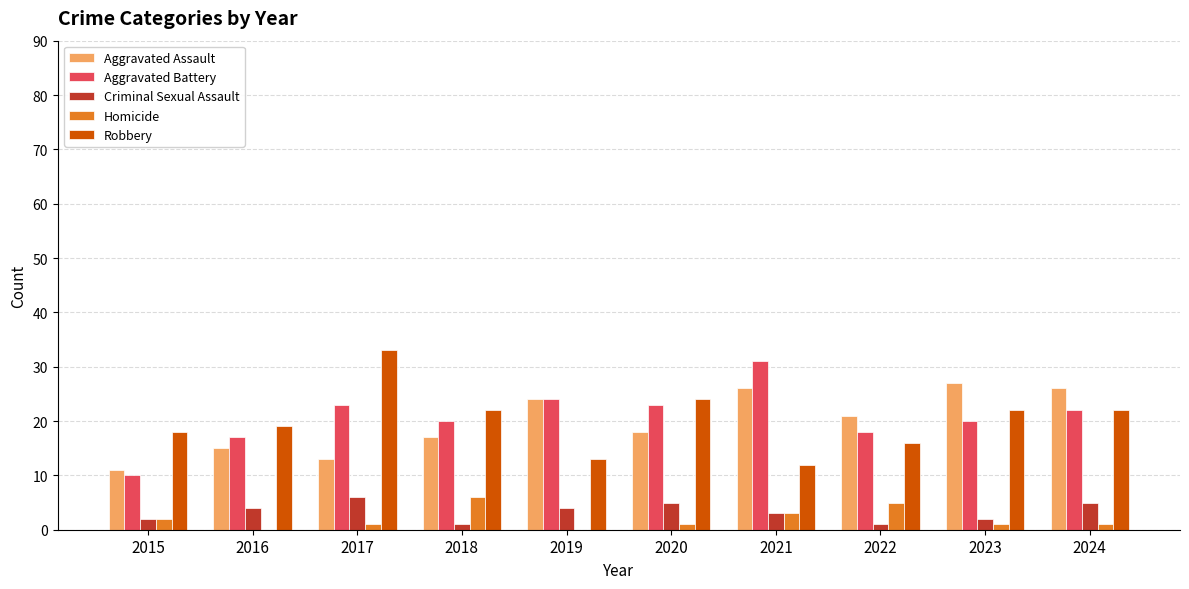

Is the value of Homicide at 2018 greater than the value of Aggravated Assault at 2019?

No